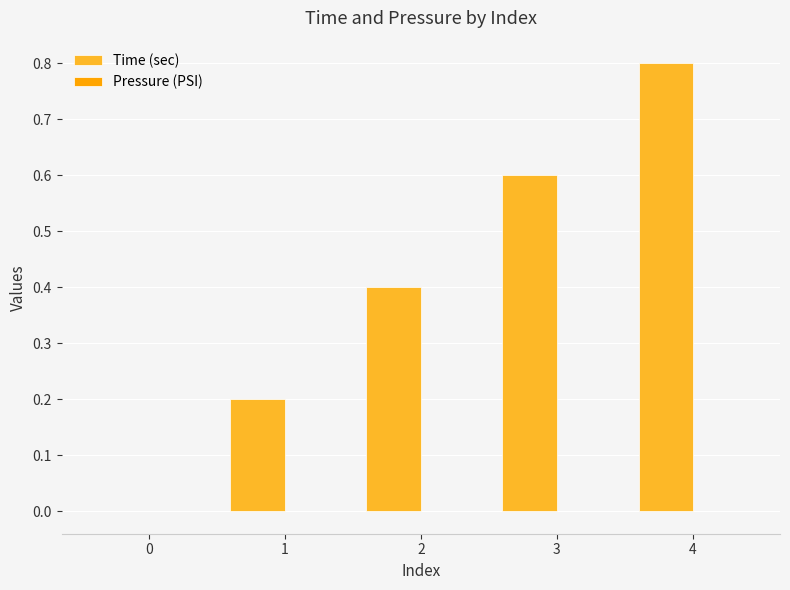

Which series has the largest total across all categories?

Time (sec)